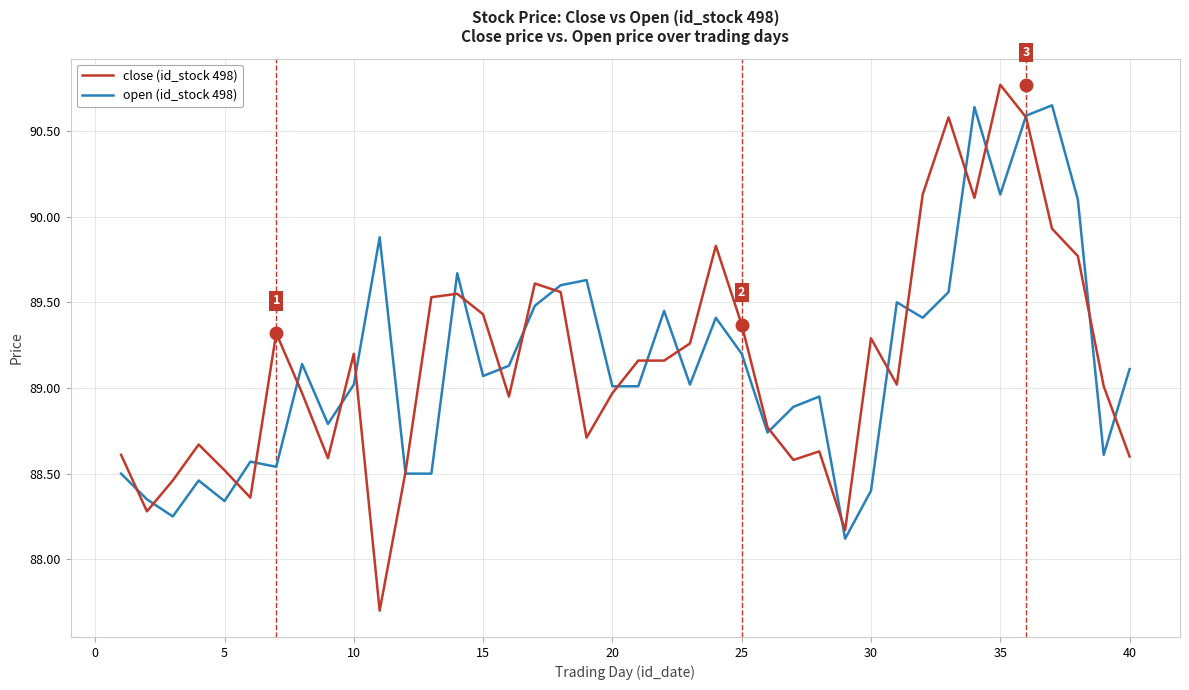

Which series has the widest spread of values?

close (id_stock 498)